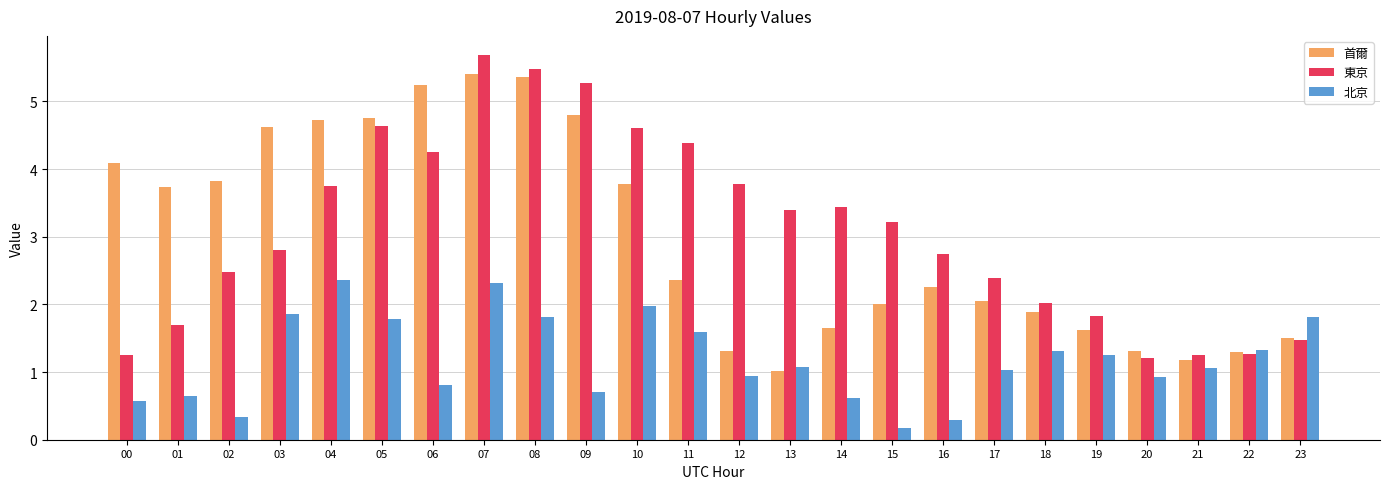

Are the bars horizontal?

No